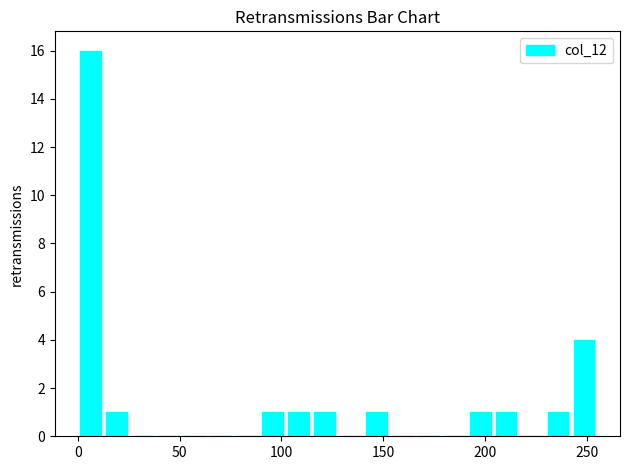

Around what value on the x-axis is the tallest bar? Give the approximate position of its centre, as read against the axis.

5